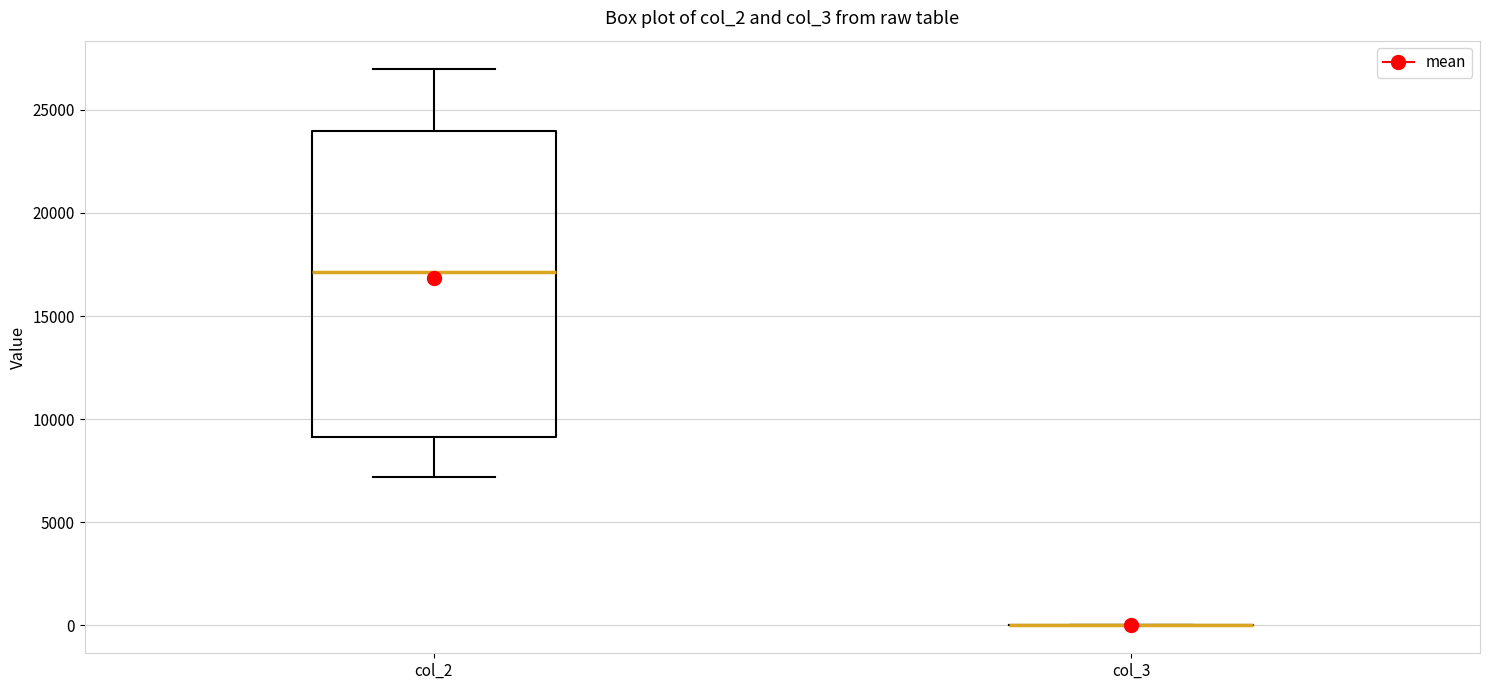

Reading left to right, transcribe this box plot: for each box, give where its median line is, the range the box spans, and where its two whiskers end, as read against the y-axis. The values are not printed on the chart, so give them approximately, as read against the axis.

col_2: median 17000, box 9000 to 24000, whiskers 7000 to 27000
col_3: box collapsed to a line at 0, whiskers 0 to 0